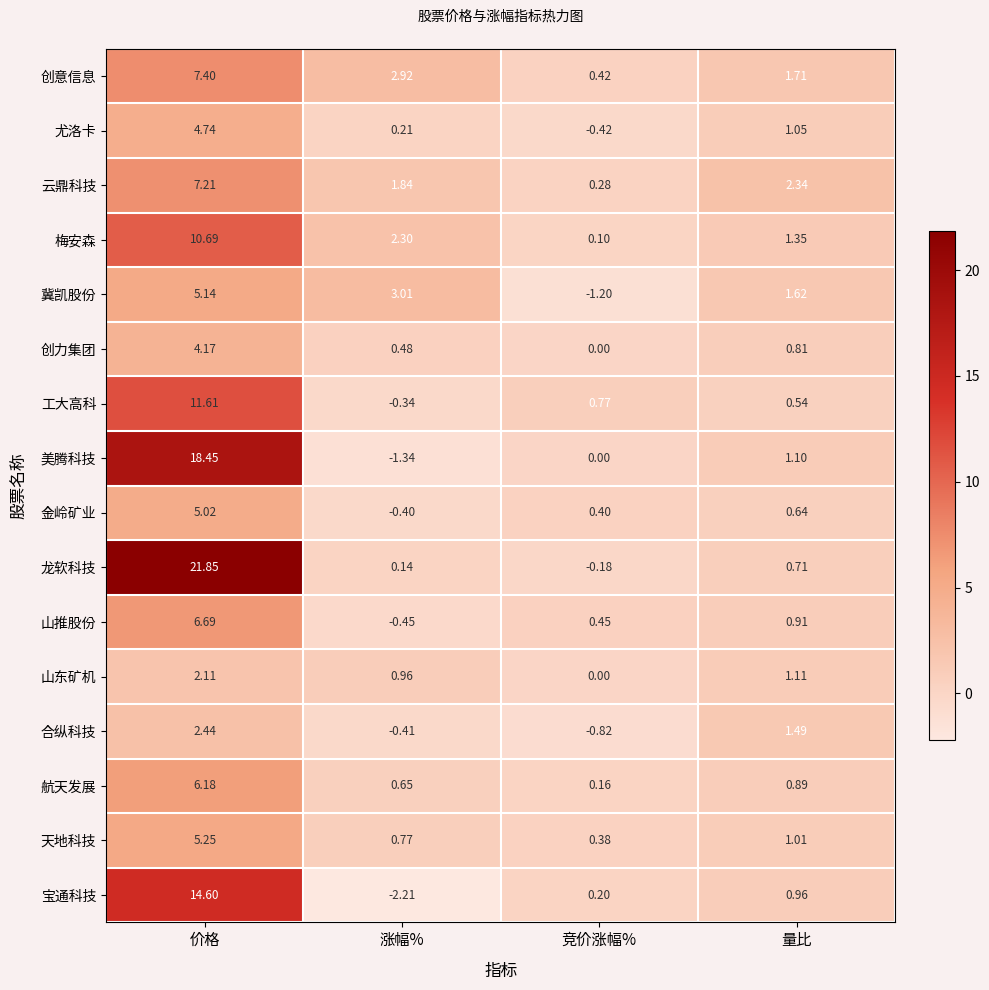

Rank the categories by 龙软科技 value from lowest to highest.

竞价涨幅%, 涨幅%, 量比, 价格